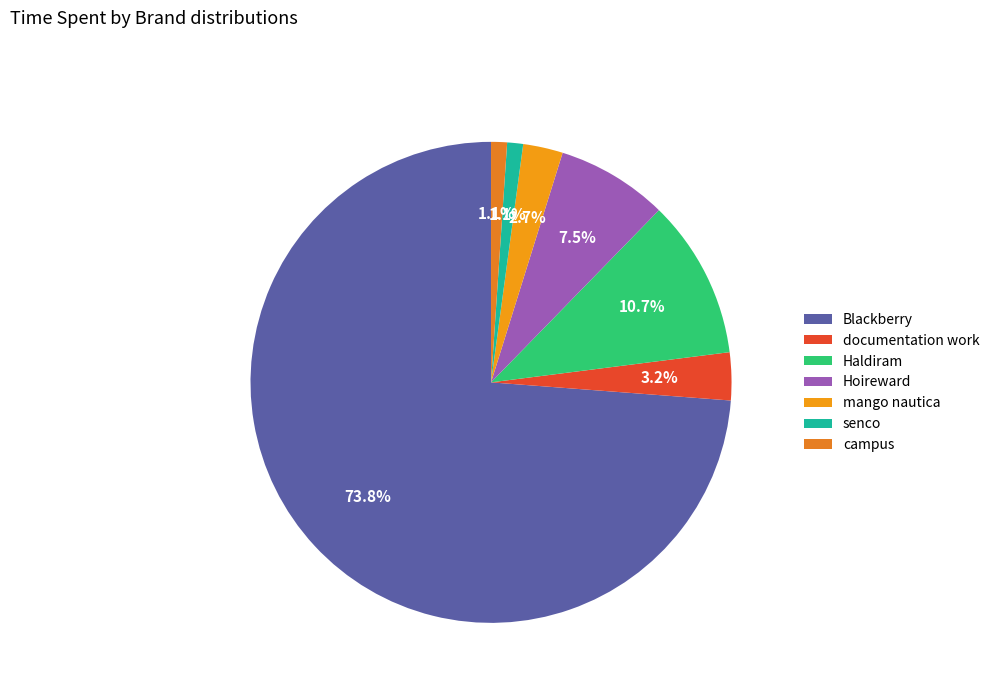

How many segments does this pie chart have?

7